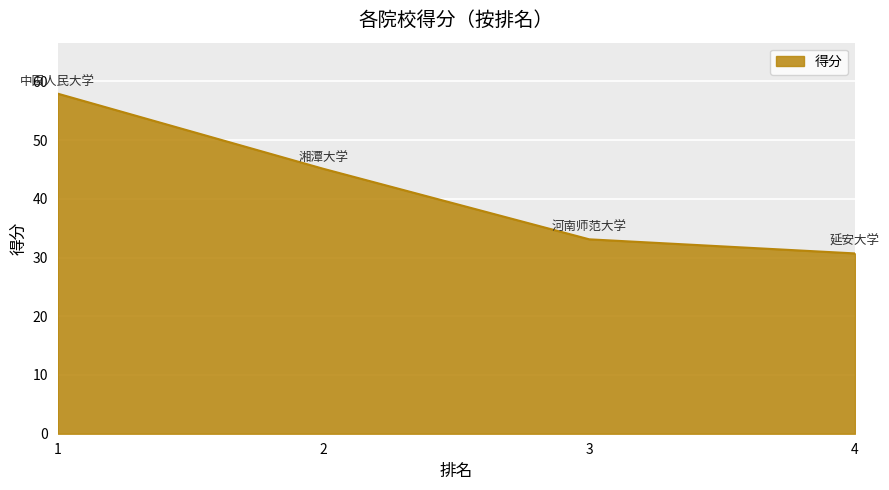

What is the maximum value shown in the chart?

57.9